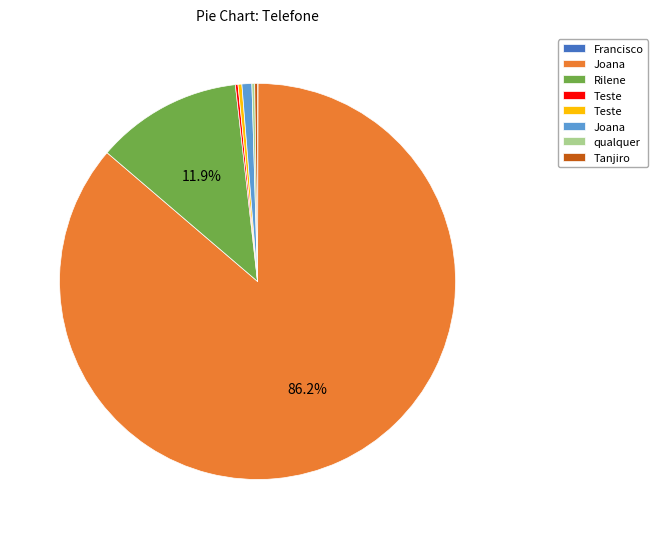

To the nearest percent, what is the difference between the largest and smallest slice percentages?

86%